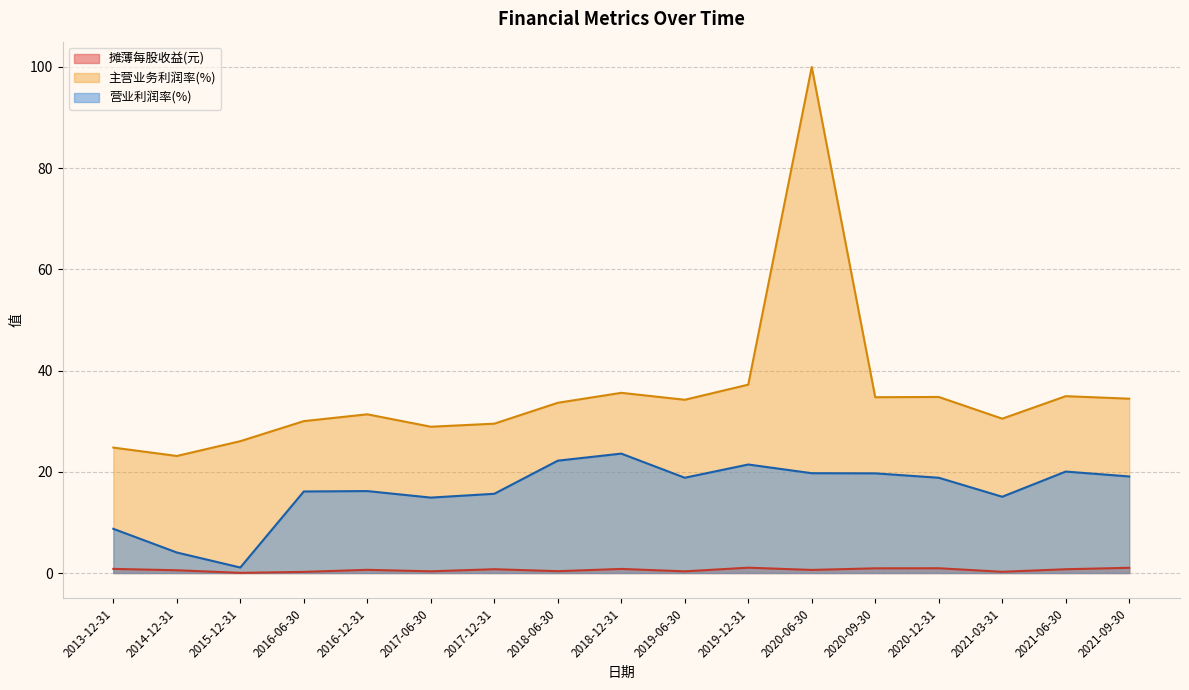

Rank the series by their average value, from lowest to highest.

摊薄每股收益(元), 营业利润率(%), 主营业务利润率(%)